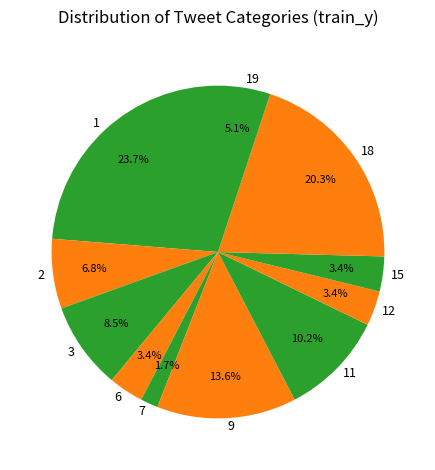

To the nearest percent, what is the difference between the largest and smallest slice percentages?

22%